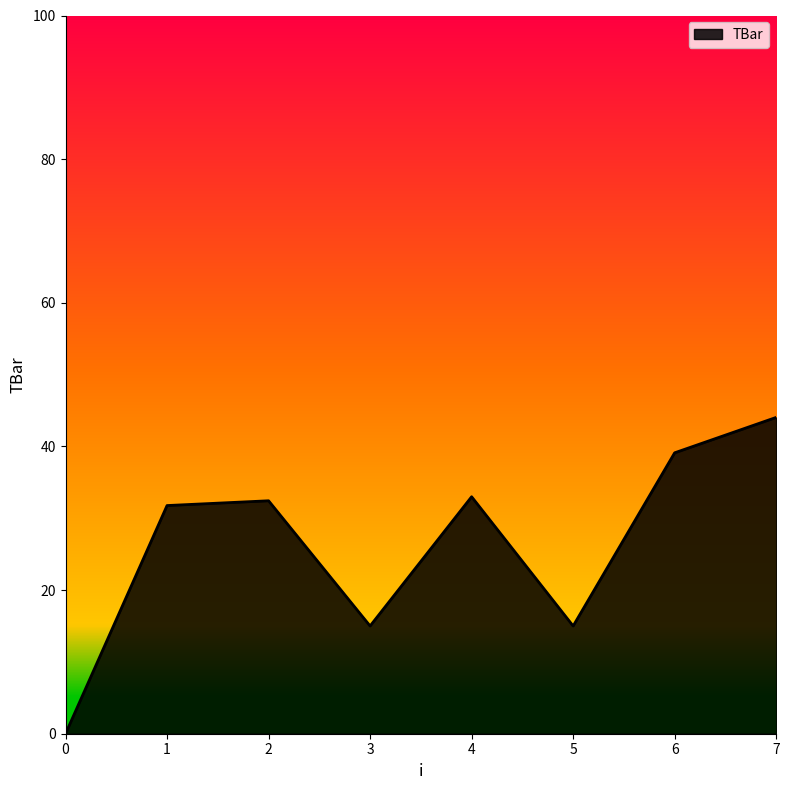

How many lines are shown in the chart?

1